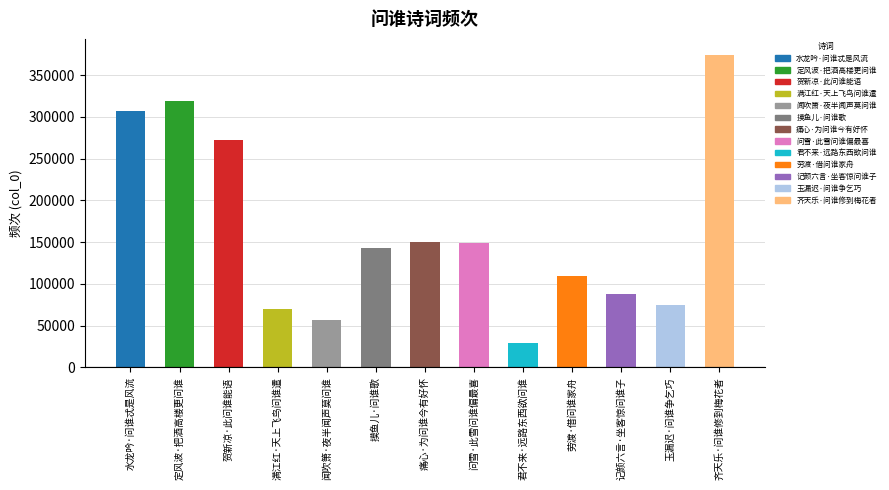

What value does the data have at 满江红·天上飞鸟问谁遣?

70477